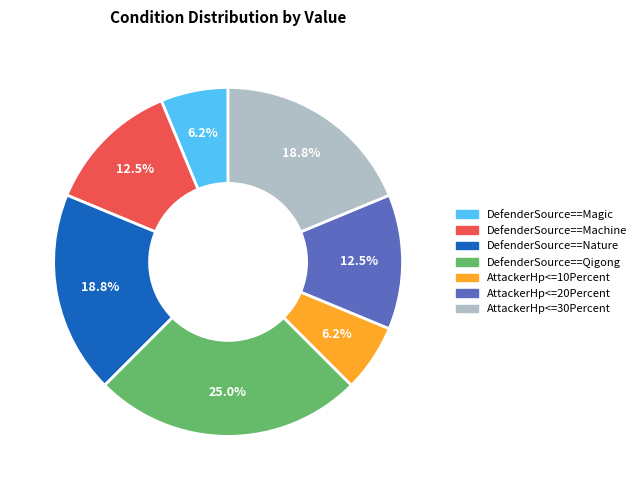

What is the largest slice in the pie chart?

DefenderSource==Qigong